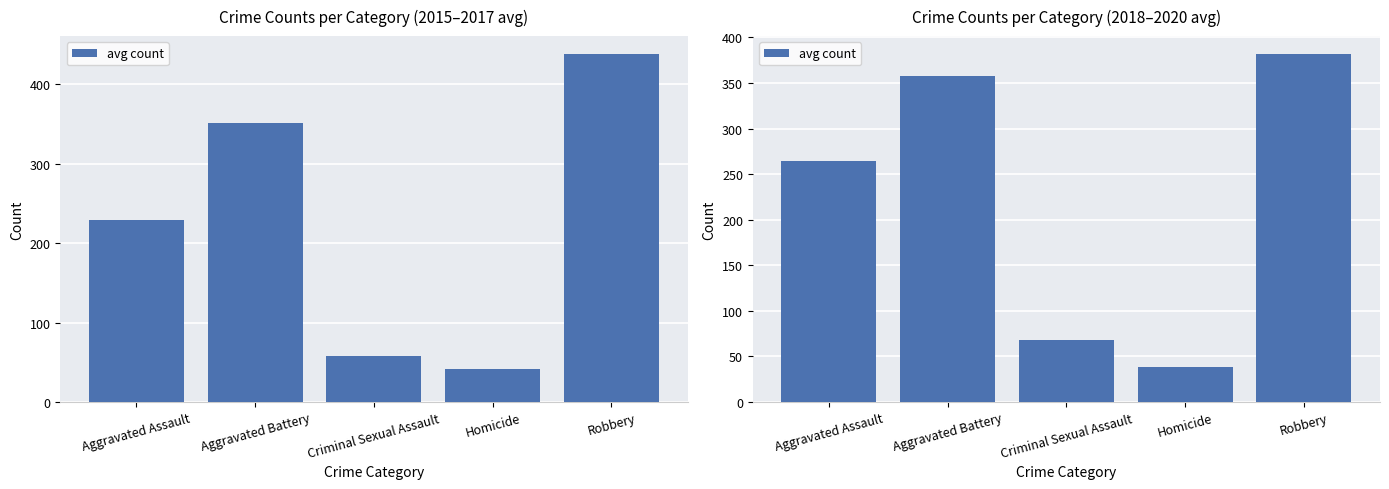

What is the change in value from Aggravated Assault to Aggravated Battery?

+93.7